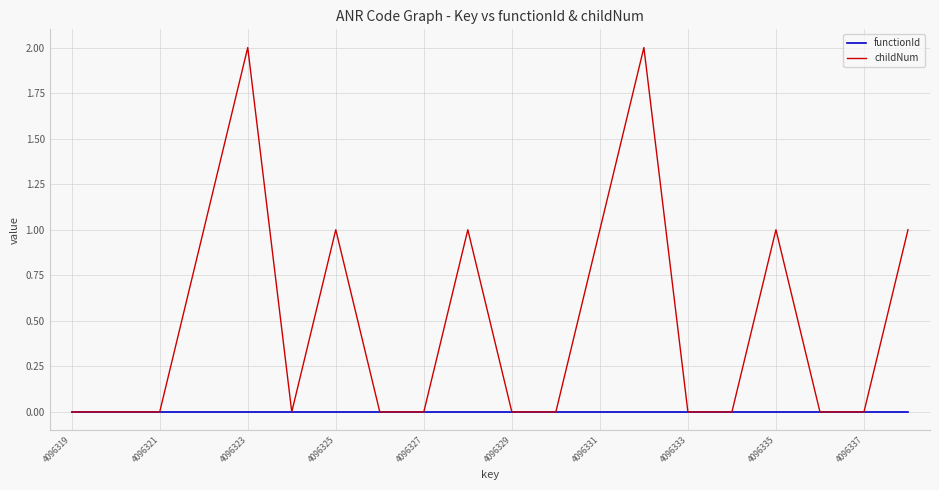

Rank the series by their average value, from highest to lowest.

childNum, functionId